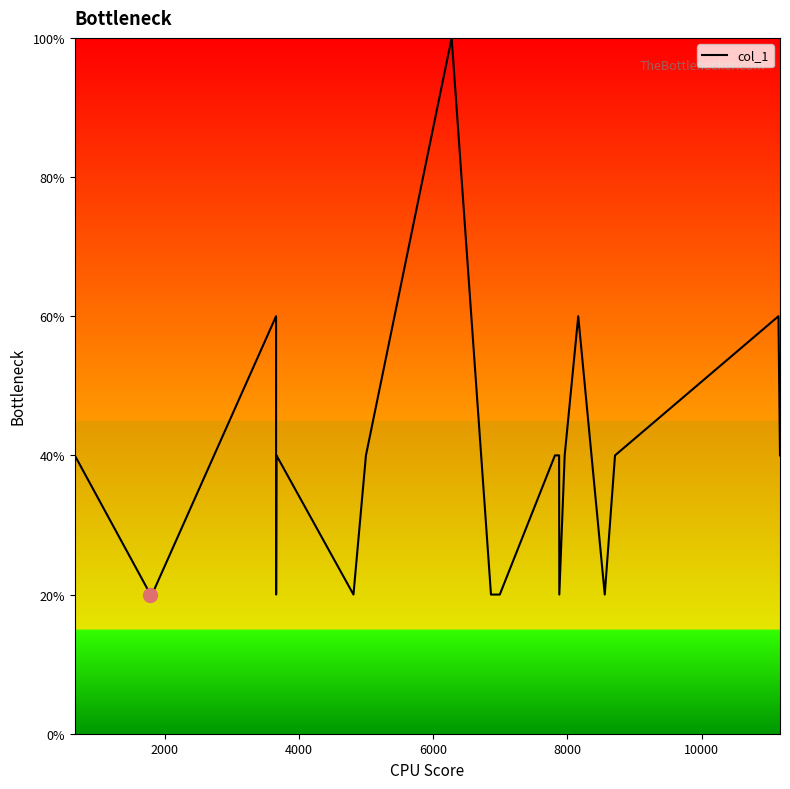

Count the number of data series in this chart.

1